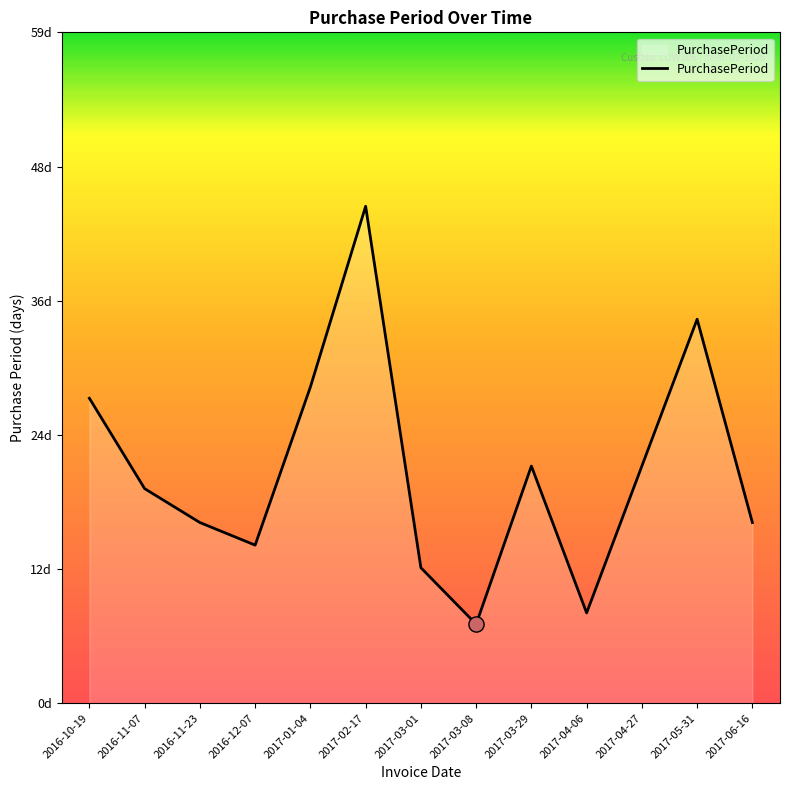

What is the change in value from 2016-12-07 to 2017-04-06?

-6